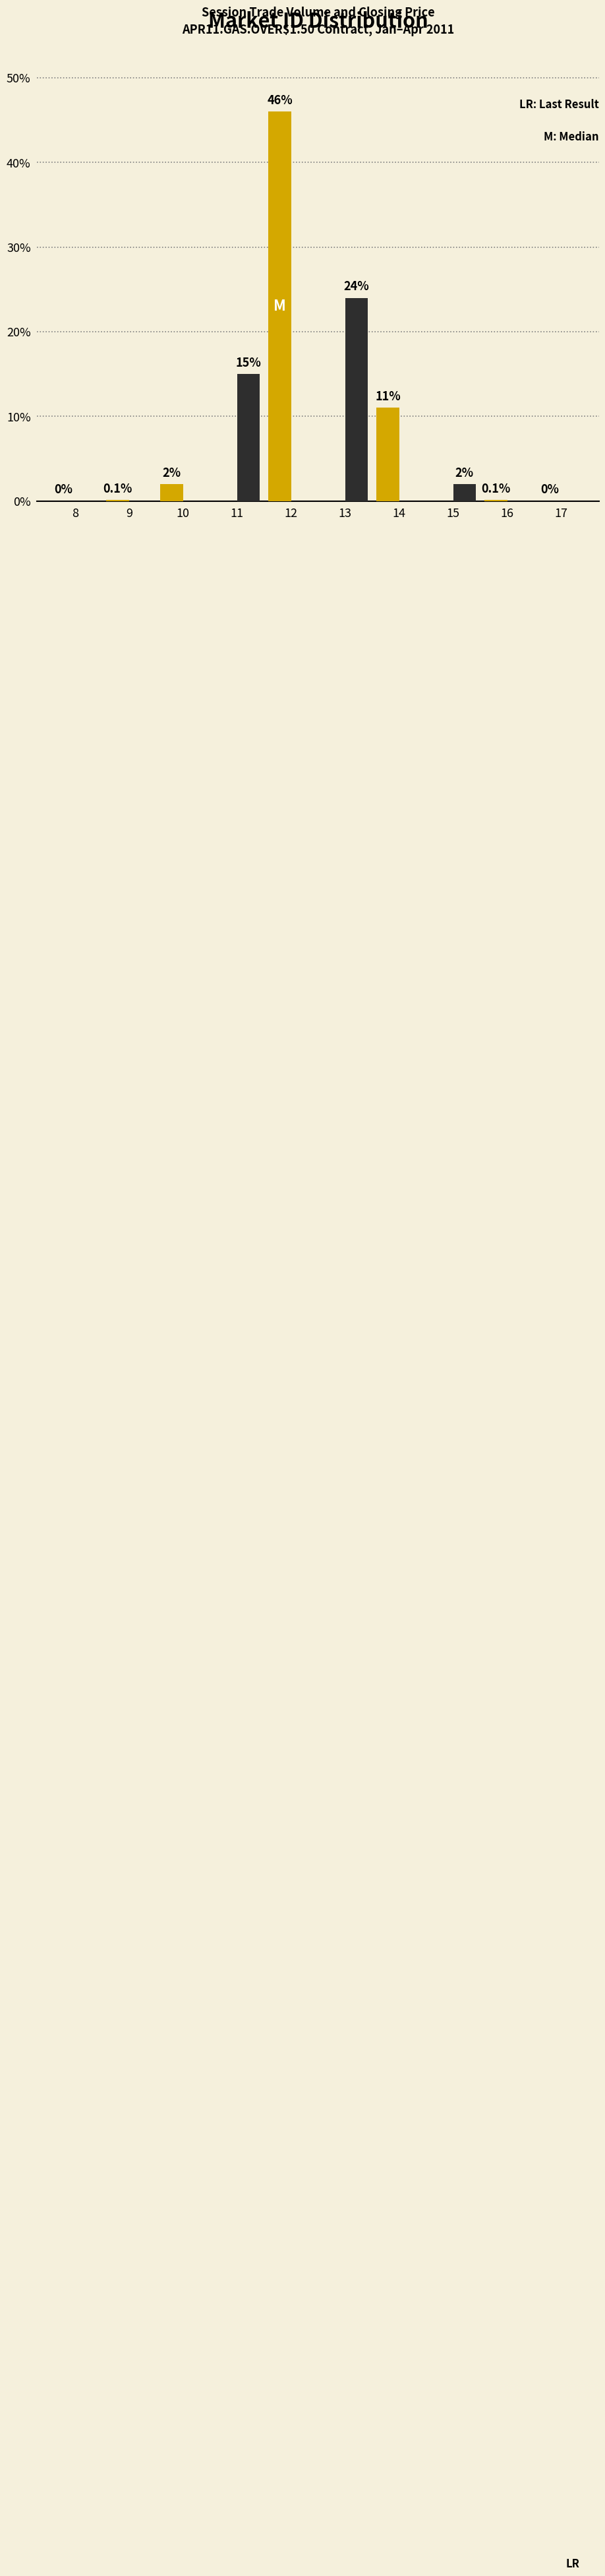

Which label corresponds to the largest value in the chart?

12